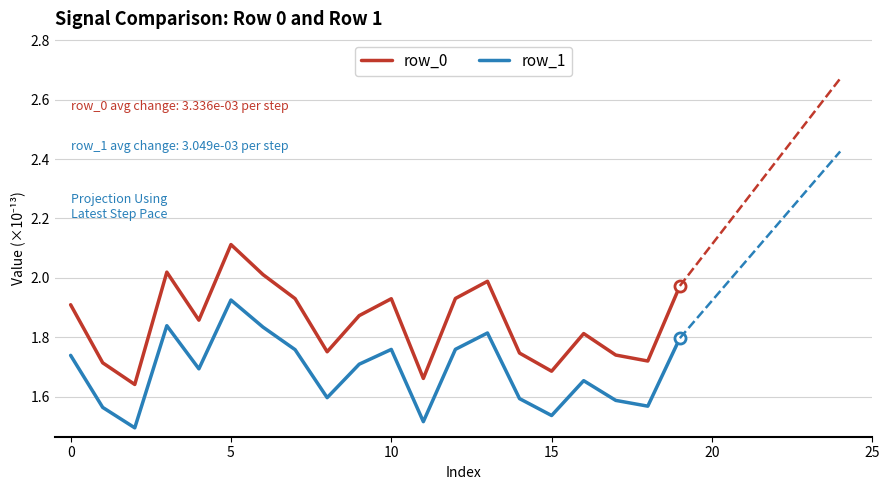

True or false: row_1 has more than 0 points higher than both neighbors.

True